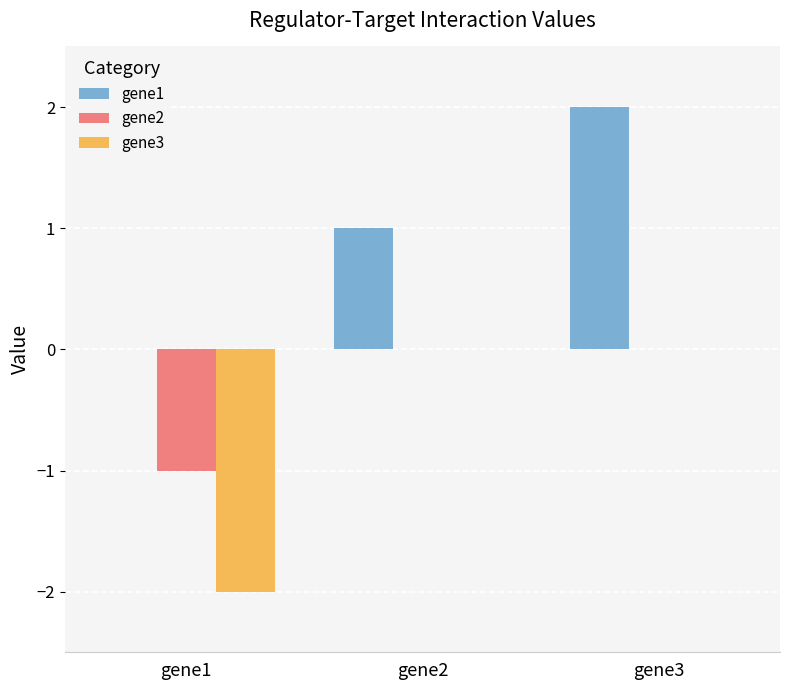

Which category has the highest value across all series?

gene3